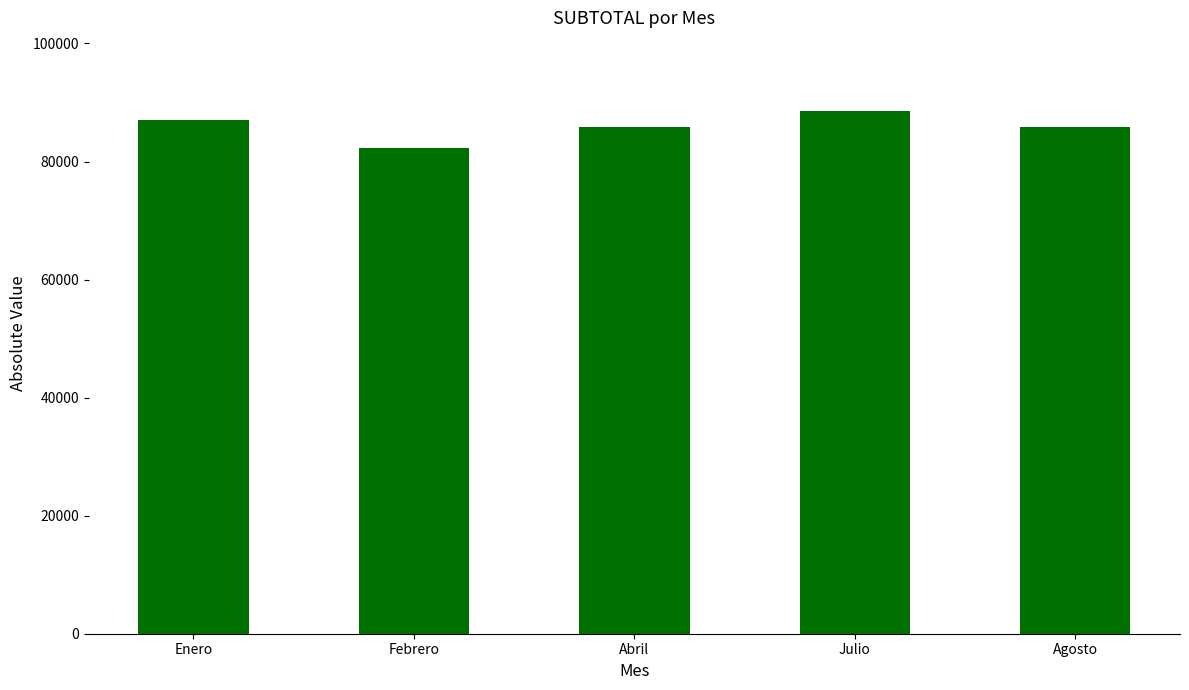

What is the sum of the values at Abril and Enero?

172910.3